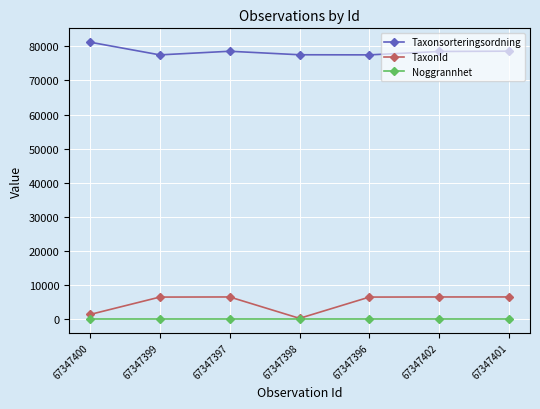

What is the difference between the maximum and minimum values in the TaxonId series?

6277